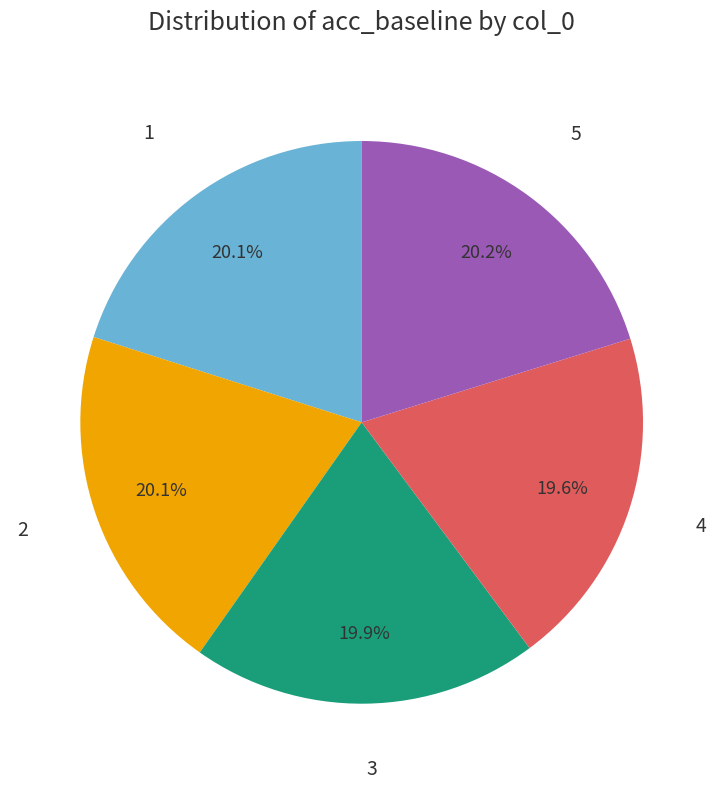

The 3 slice represents 20% of the pie. True or false?

True